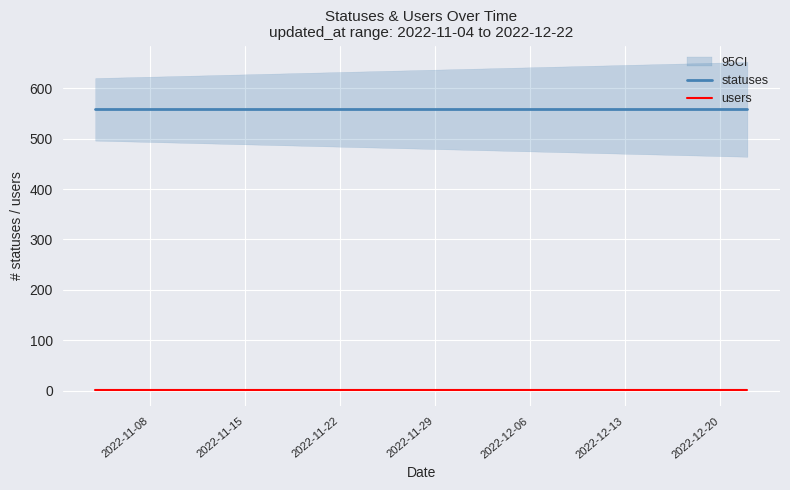

What is the average value of the users series?

2